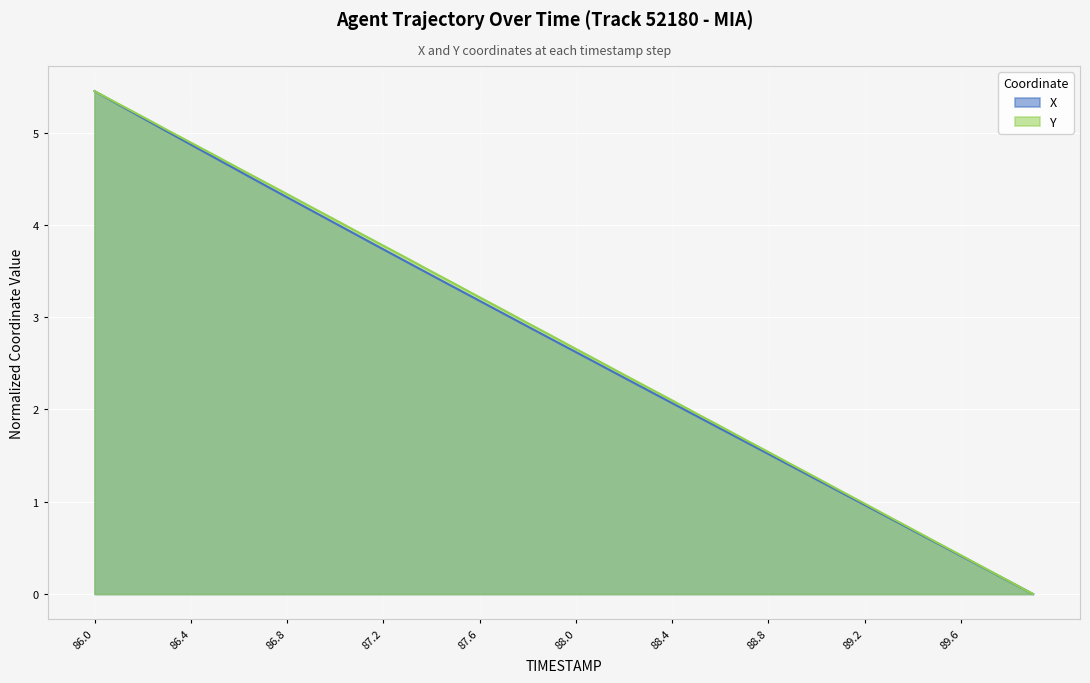

At which label does Y reach its minimum?

89.9